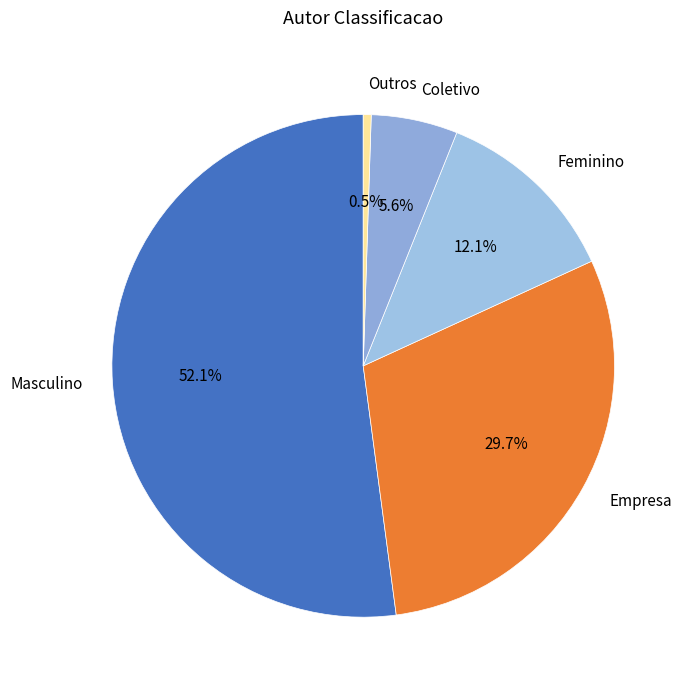

To the nearest percent, what percentage of the pie is Masculino?

52%